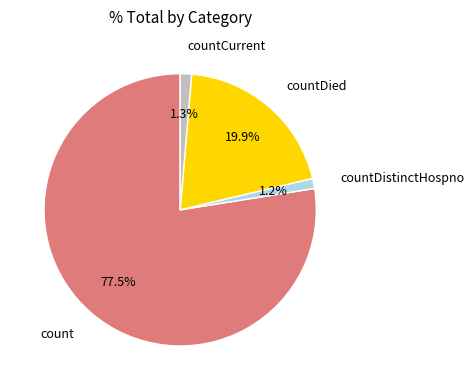

Is there any slice that represents more than half of the pie?

Yes